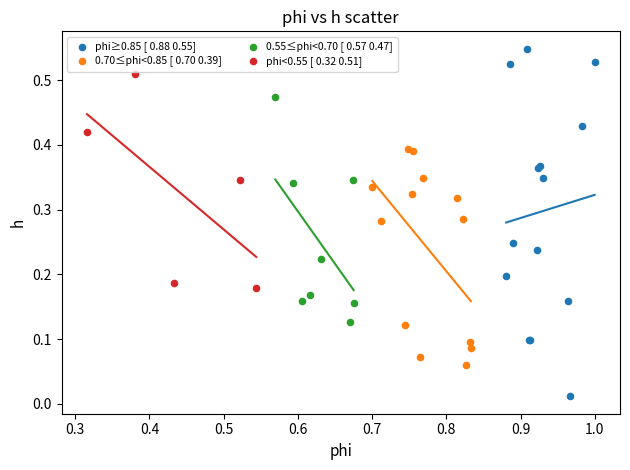

Which series contains the lowest Y value?

phi≥0.85 [ 0.88 0.55]